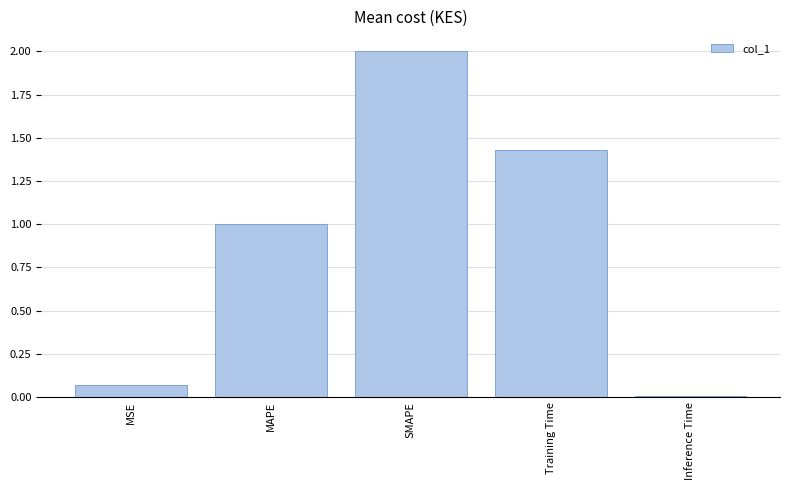

How many bars are there in total?

5